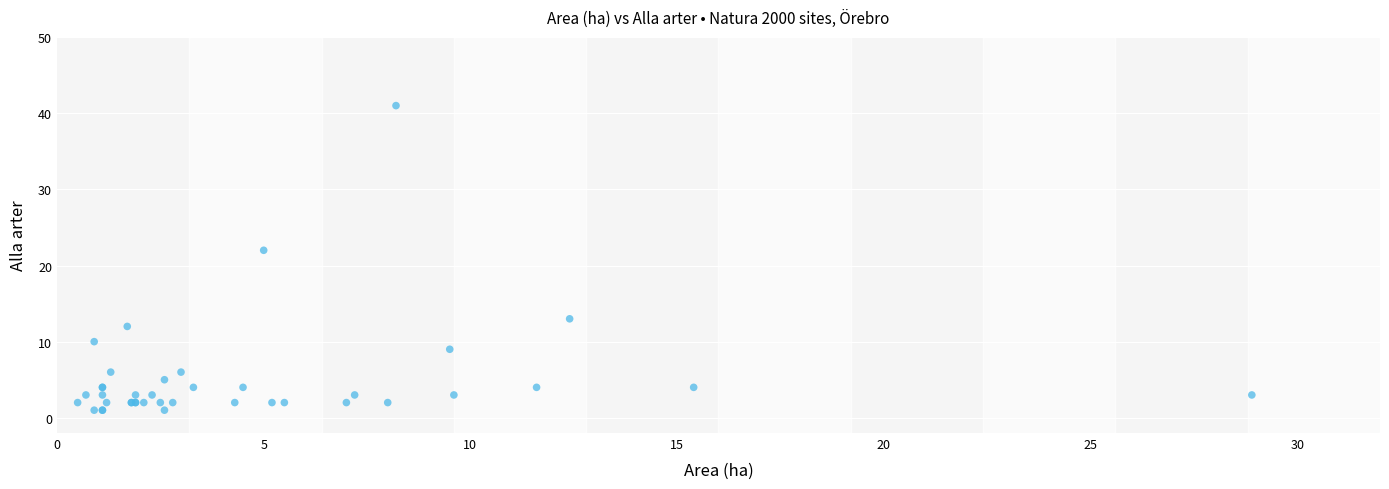

What Y value in the scatter plot is closest to 21?

22